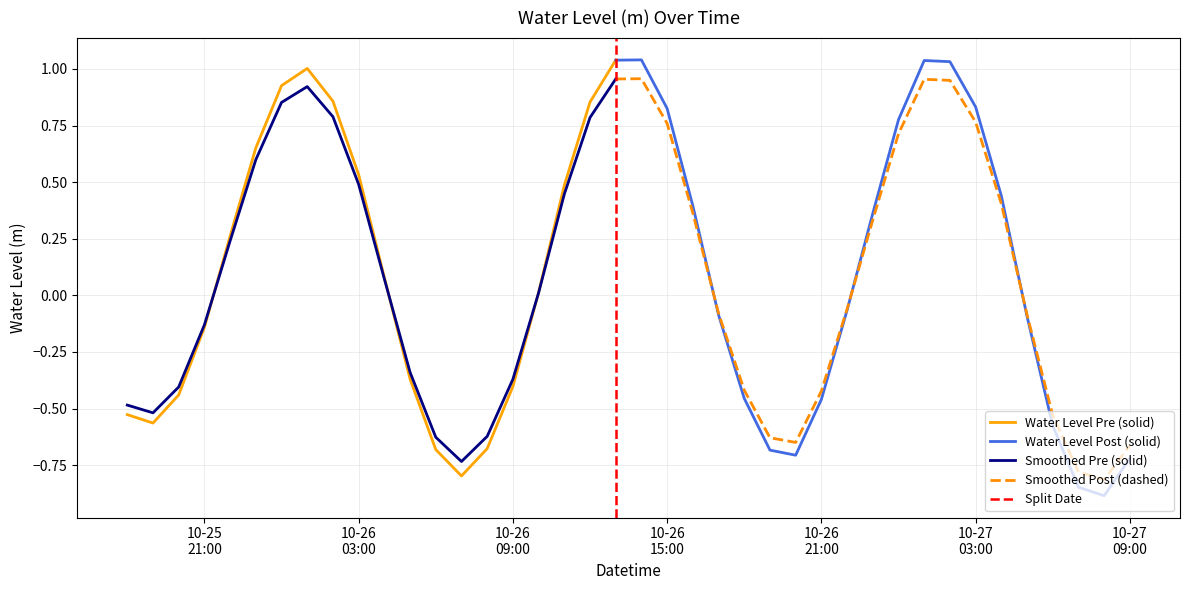

True or false: there are more than 2 points higher than both neighbors.

True